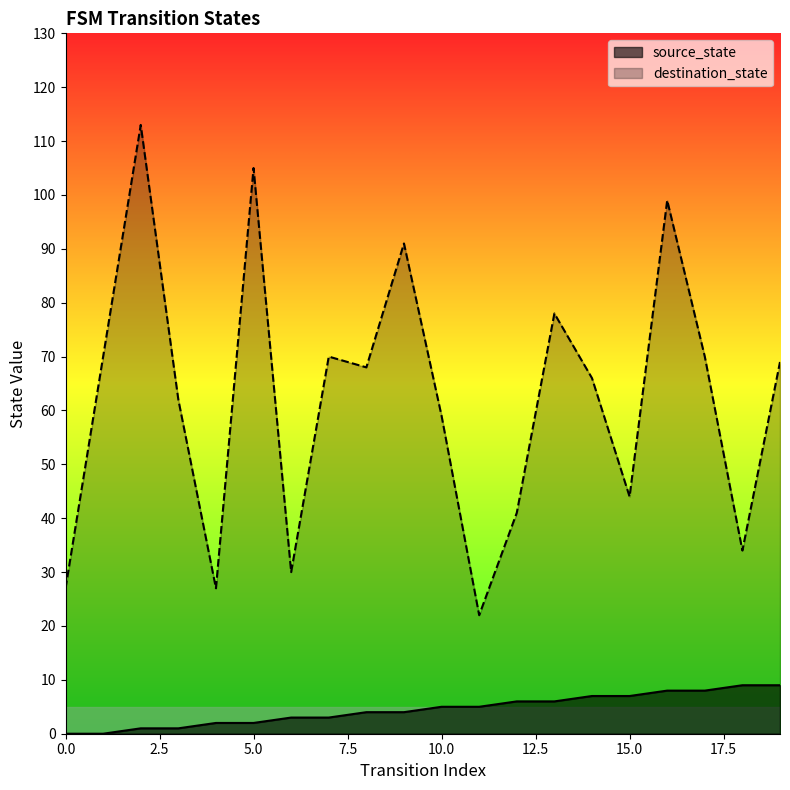

What is the sum of all destination_state values?

1245